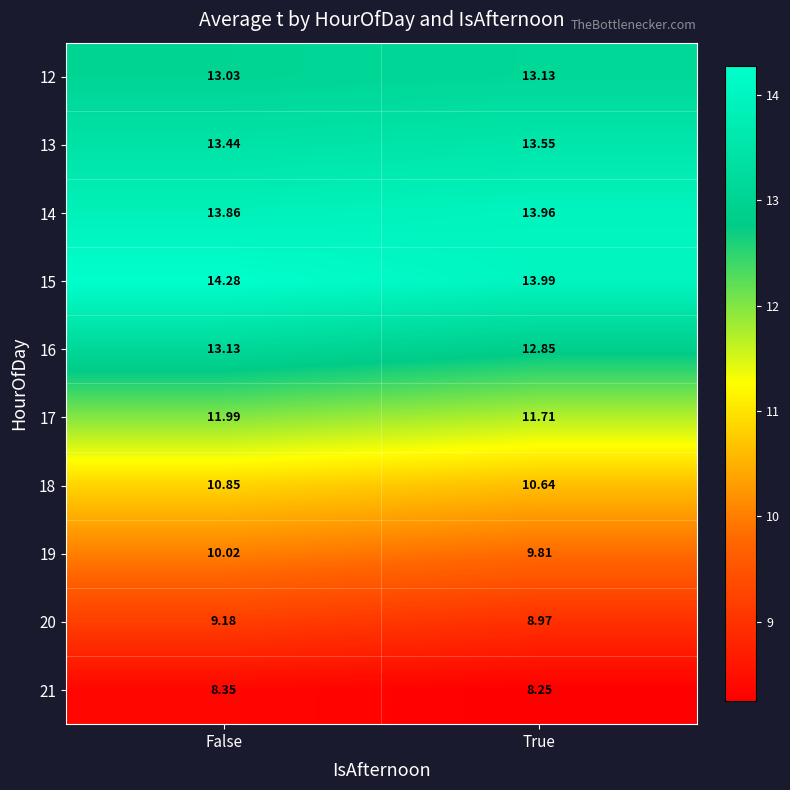

Between False and True, which series saw the biggest shift?

15